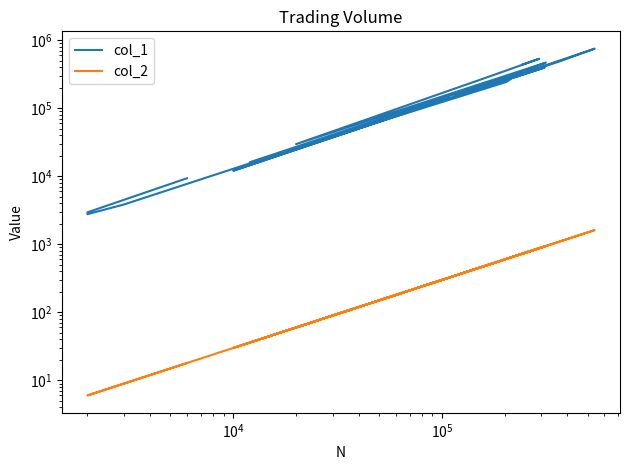

True or false: col_2 and col_1 intersect in this chart.

False